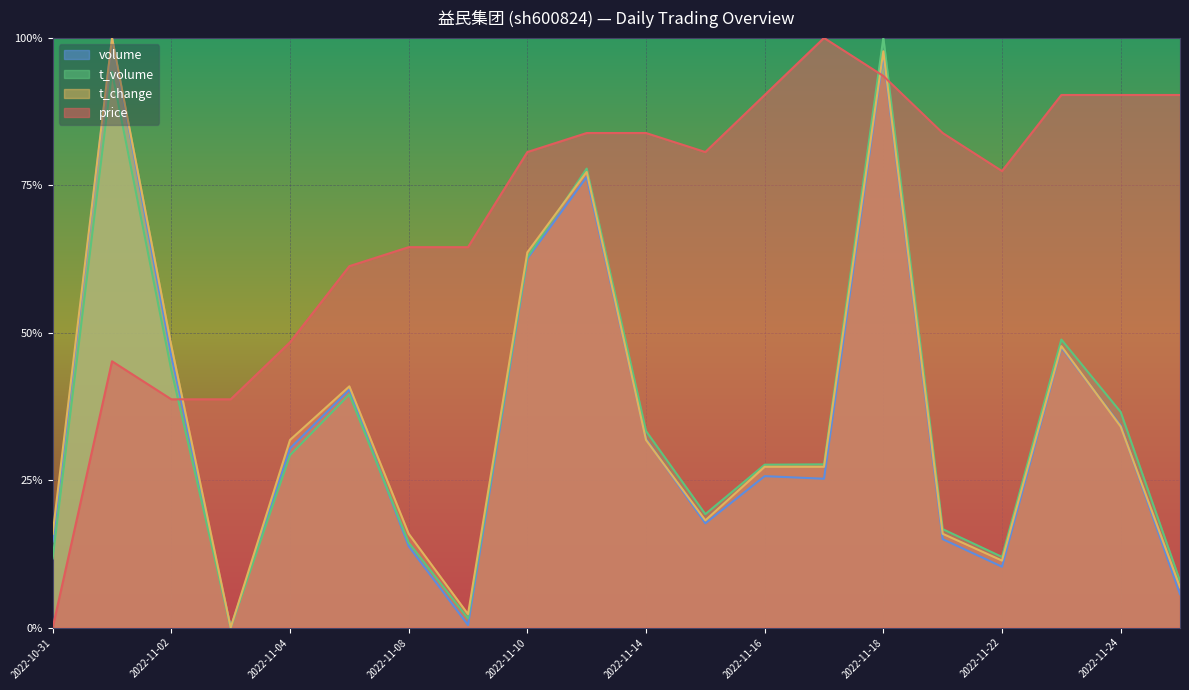

What are all the series names shown in the legend?

volume, t_volume, t_change, price